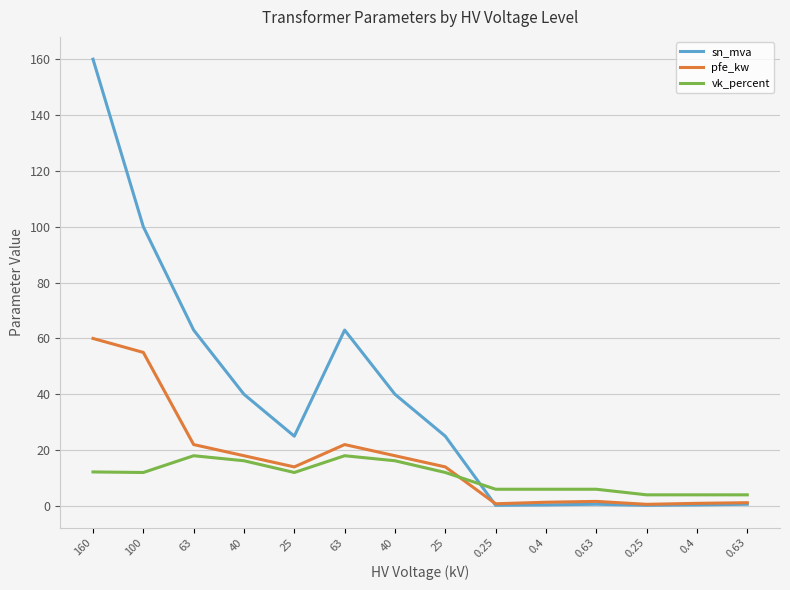

Between 0.25 and 0.63, which is larger?

0.63